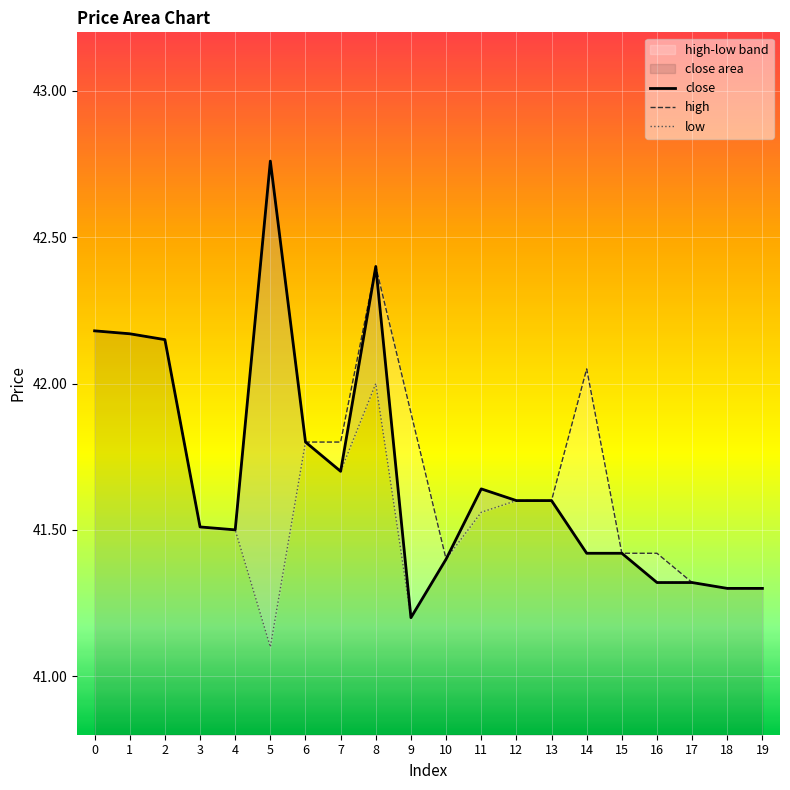

The value of low at 8 is 42.0. True or false?

True